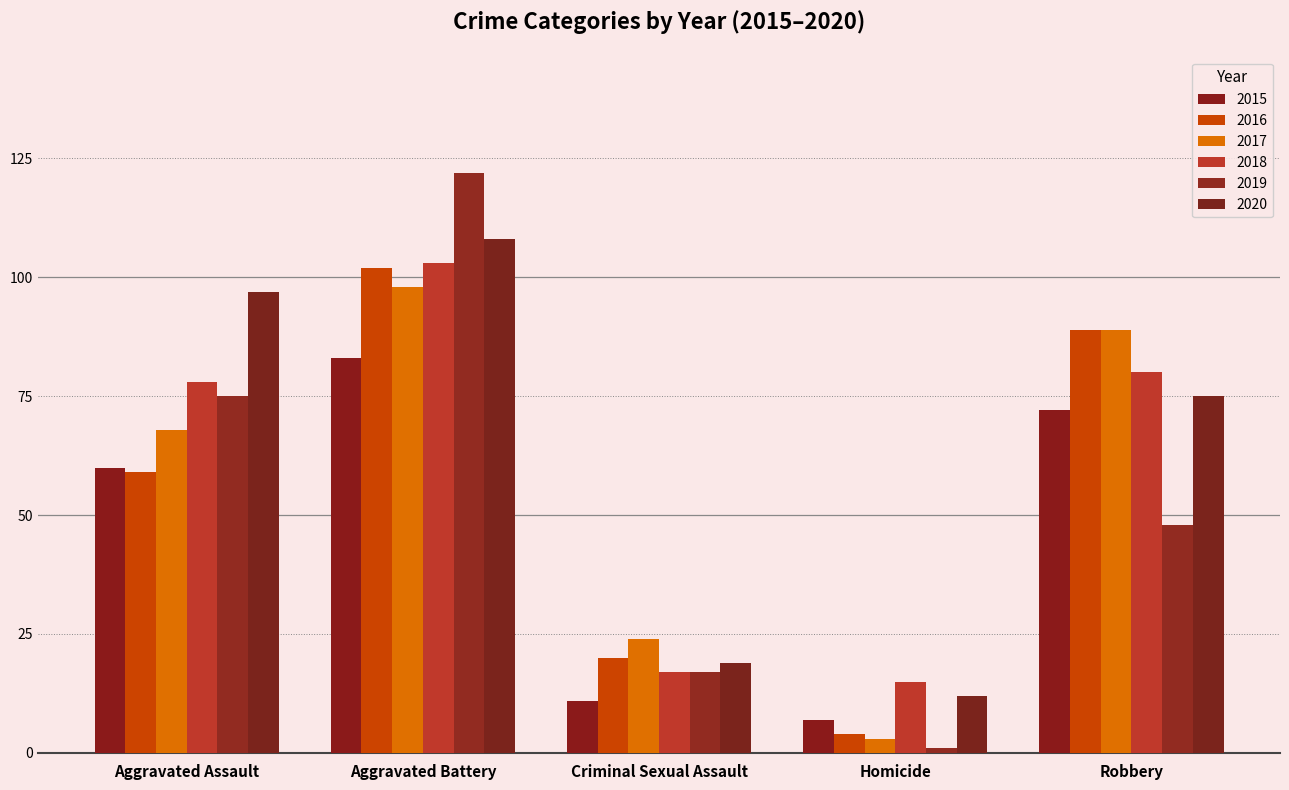

What is the smallest value displayed?

1